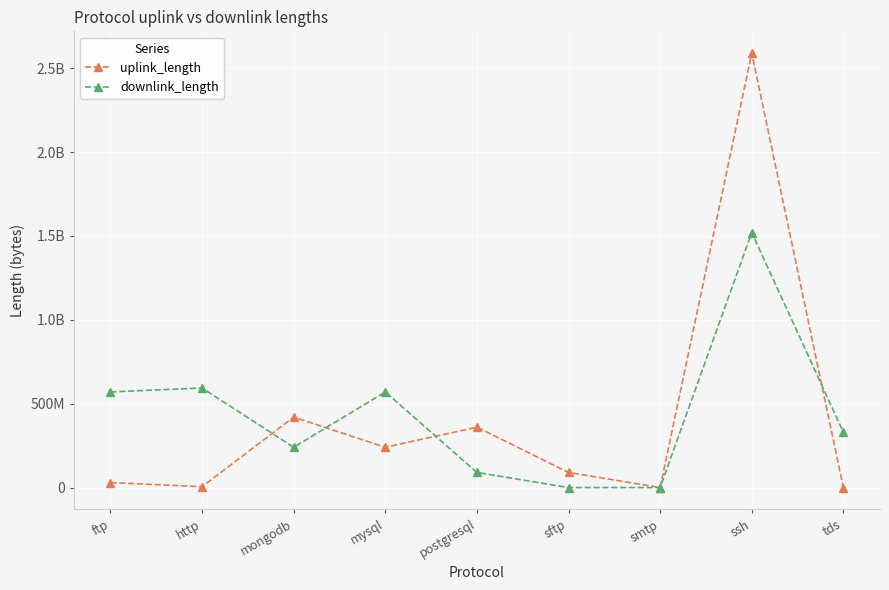

After their last crossing, which series has the higher values: uplink_length or downlink_length?

downlink_length